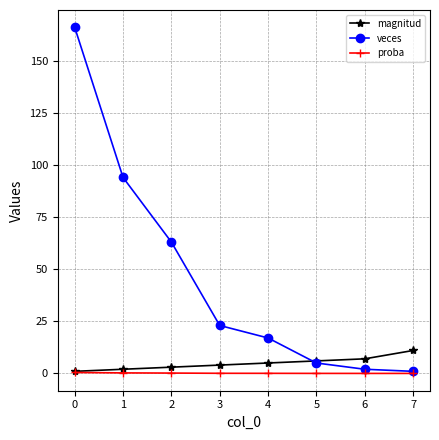

The value of veces at 1 is 131.5. True or false?

False